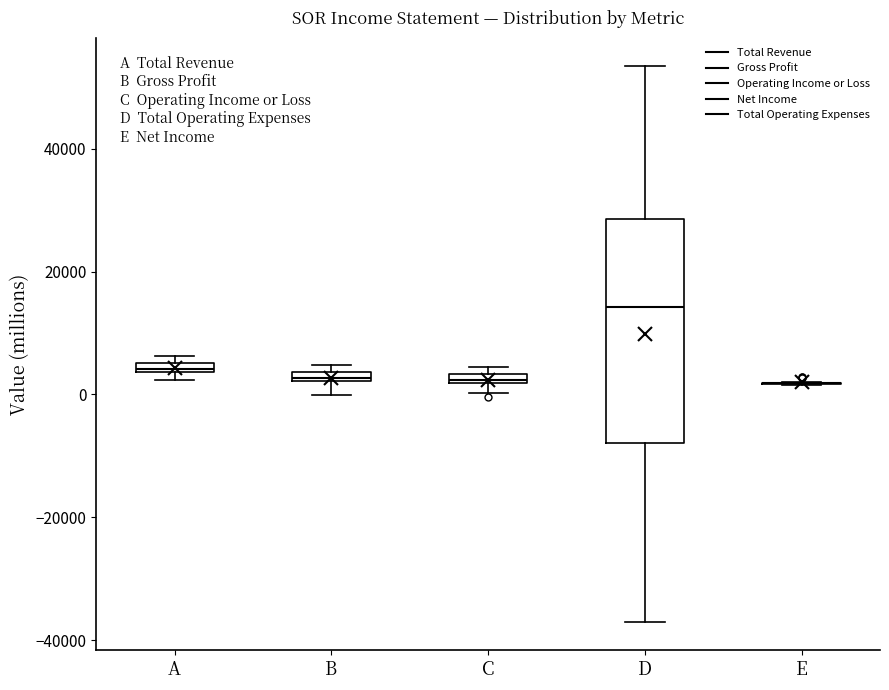

Comparing the boxes themselves (not the whiskers), which one is the tallest?

D